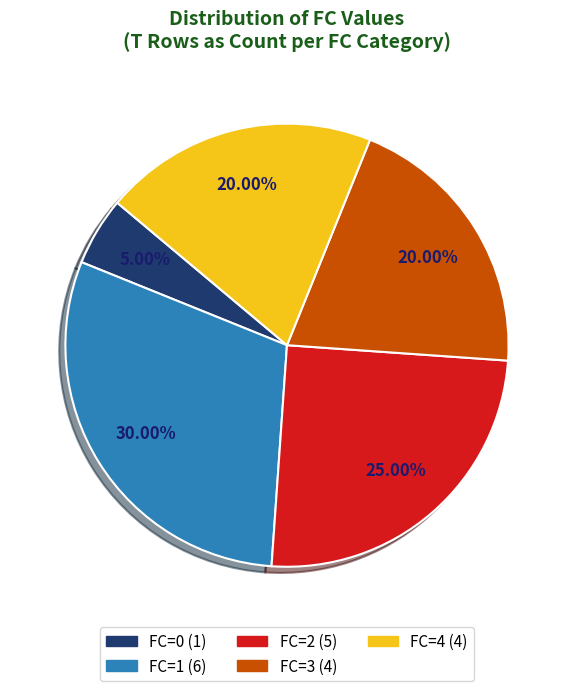

How many slices are in this pie chart?

5